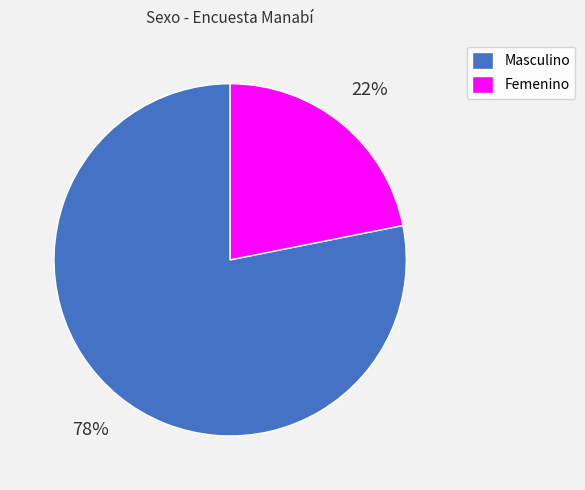

Combined, do Masculino and Femenino account for over 50%?

Yes